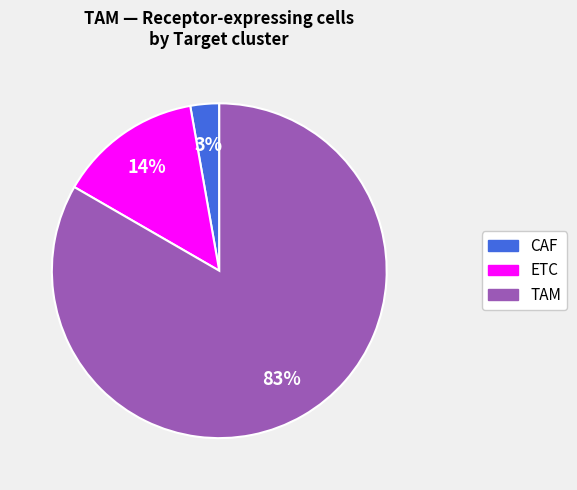

True or false: TAM accounts for 83% of the total.

True